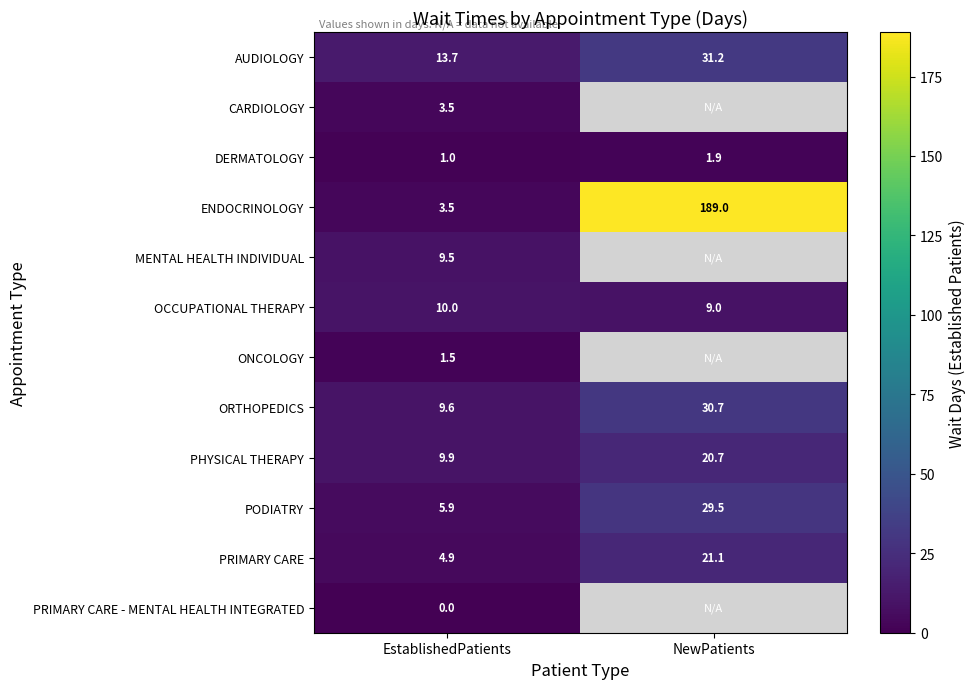

True or false: PODIATRY has a value of 16.0 at NewPatients.

False